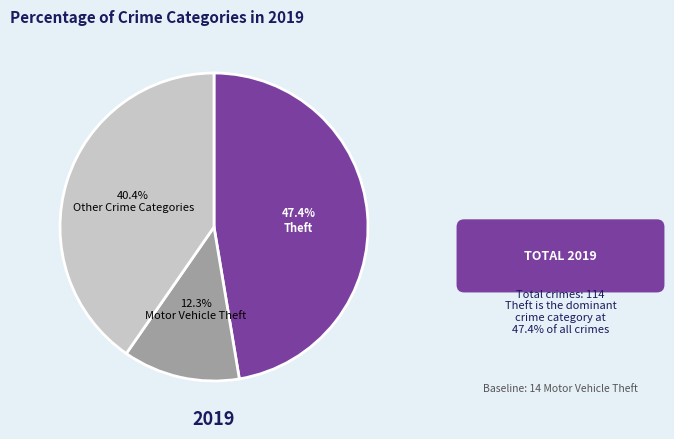

What is the total percentage of Motor Vehicle Theft and Other Crime Categories?

52.6%